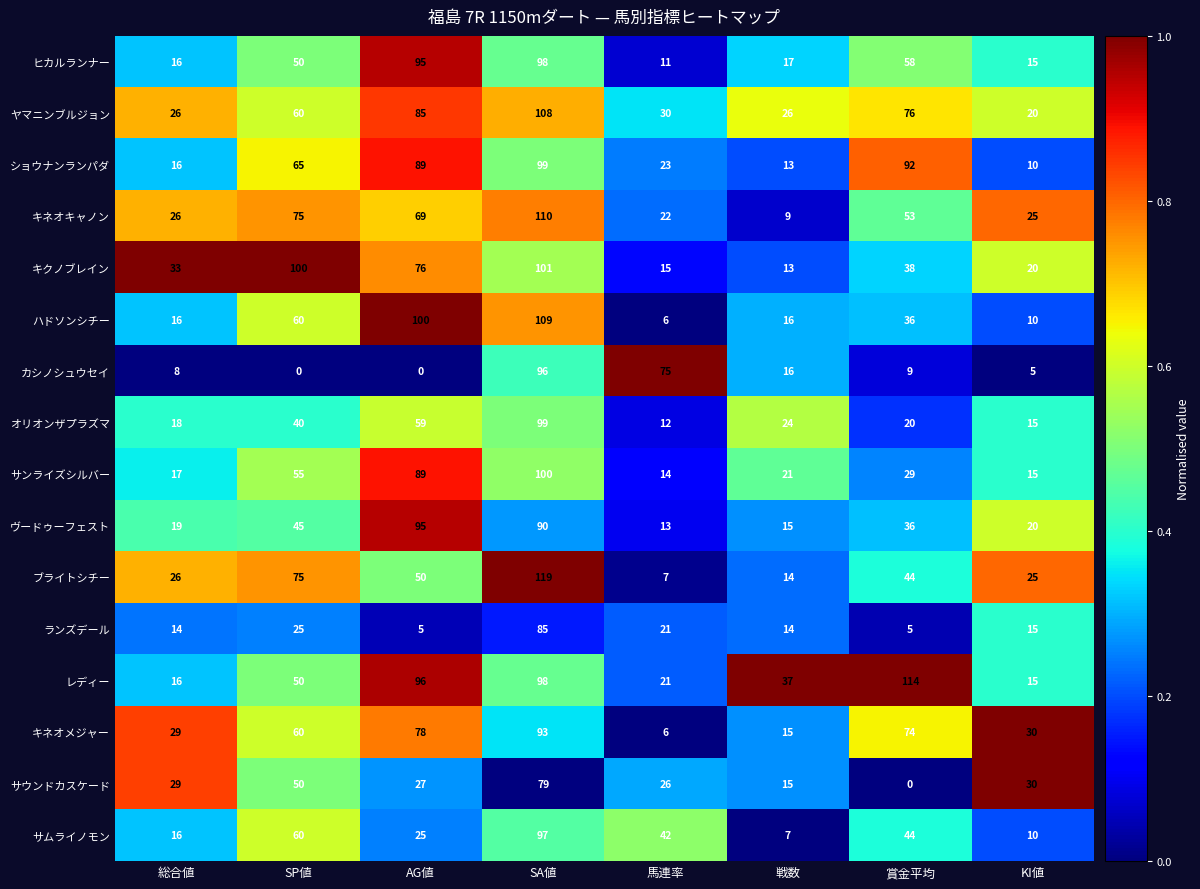

The サンライズシルバー series shows 36 at 戦数. True or false?

False